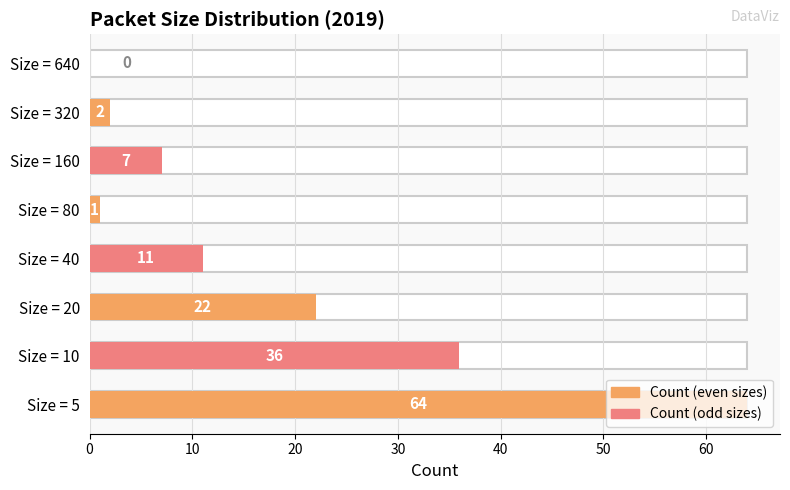

What is the change in value from 40 to 80?

-10